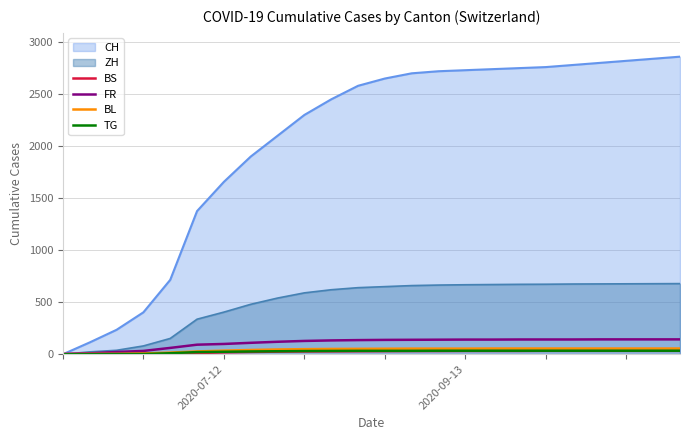

What is the difference between the maximum and minimum values in the TG series?

34